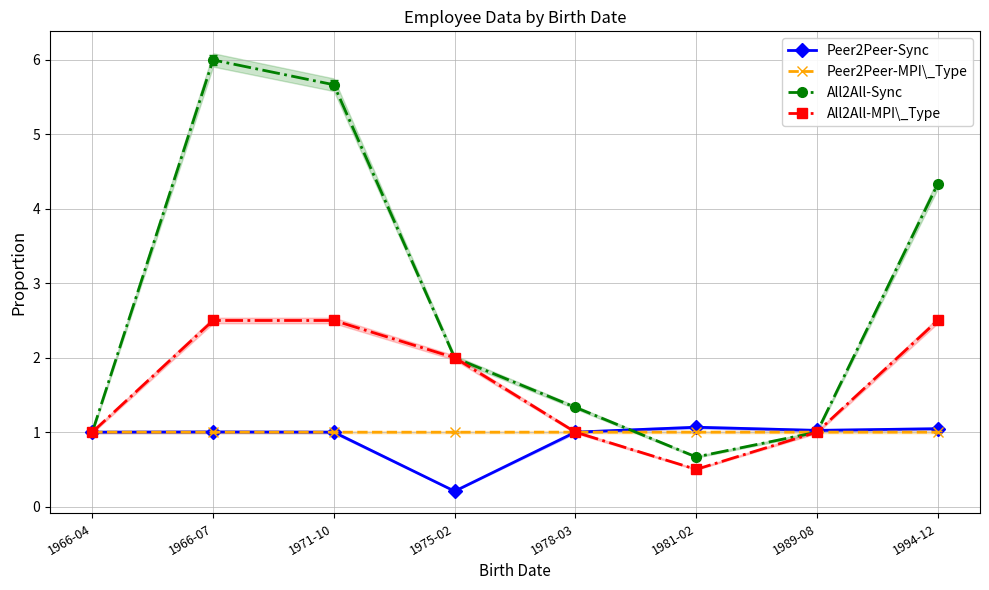

List the labels in order of All2All-Sync value, largest first.

1966-07, 1971-10, 1994-12, 1975-02, 1978-03, 1966-04, 1989-08, 1981-02